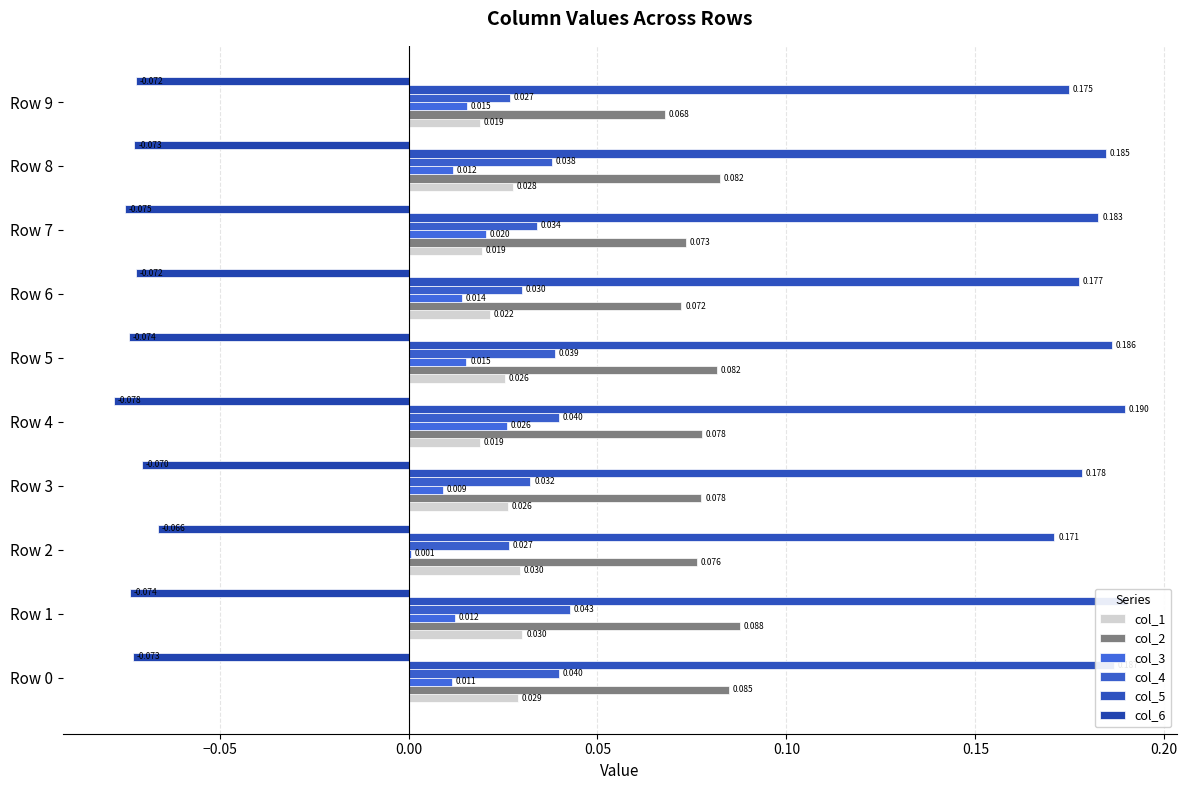

Between Row 2 and Row 6, which series saw the biggest shift?

col_3